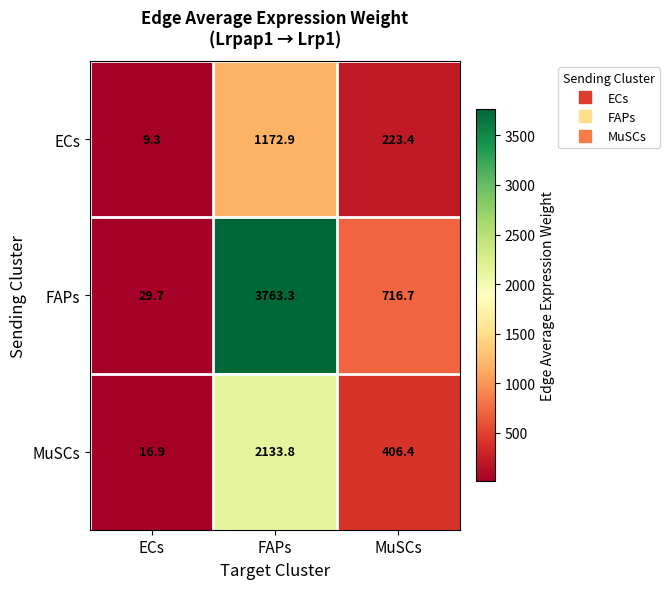

What is the spread (max minus min) of values at MuSCs?

493.3